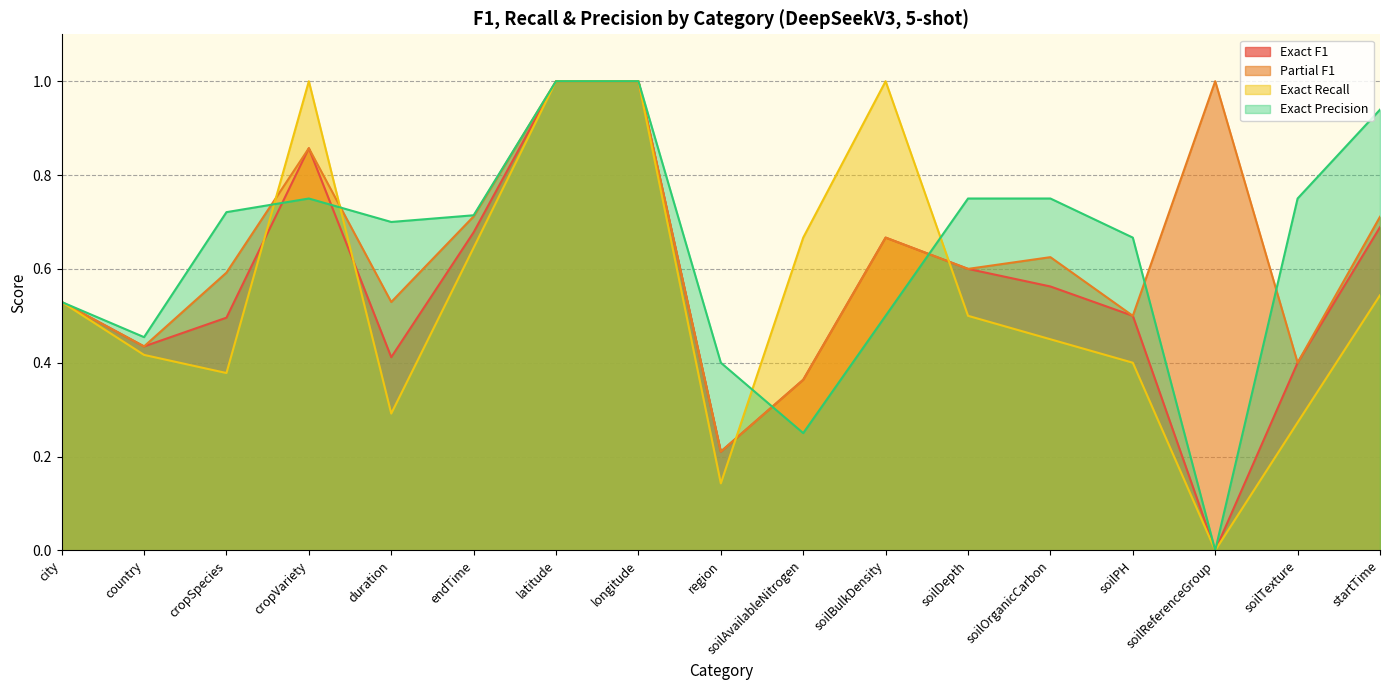

After their last crossing, which series has the higher values: Partial F1 or Exact Recall?

Partial F1